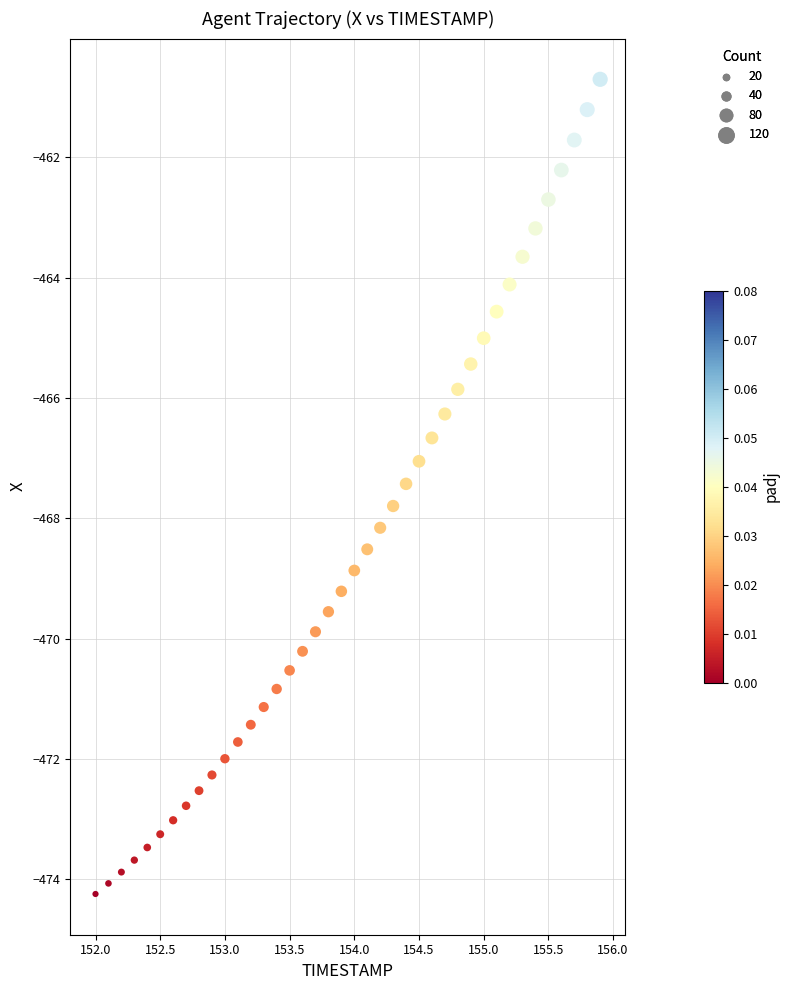

What is the range of X values (max minus min)?

3.9